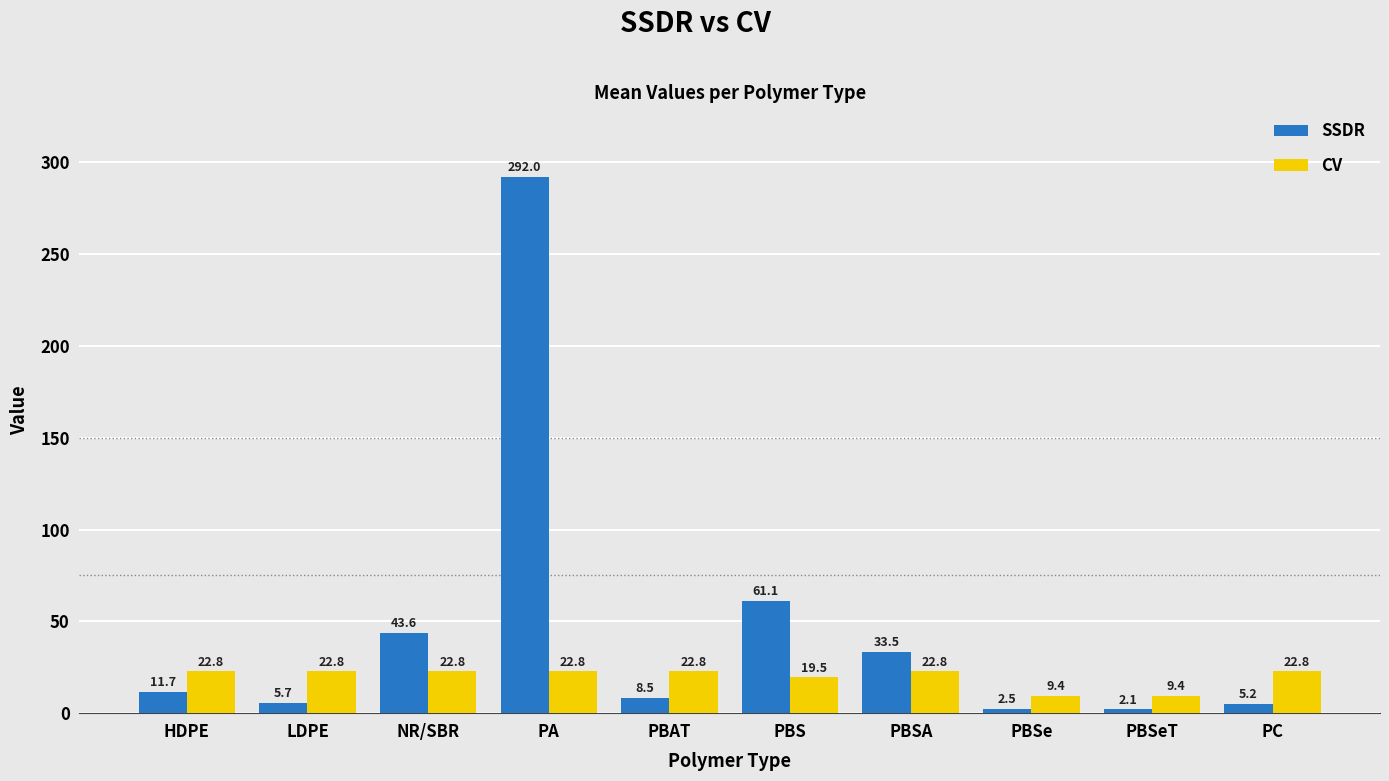

List the series in order of their overall mean, lowest first.

CV, SSDR